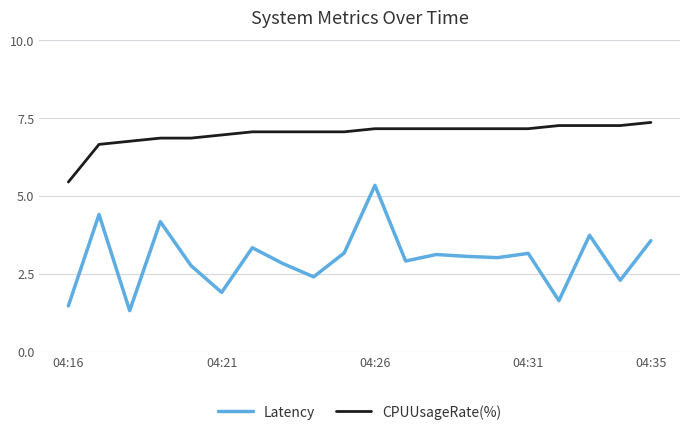

Rank the series by their maximum value, from lowest to highest.

Latency, CPUUsageRate(%)